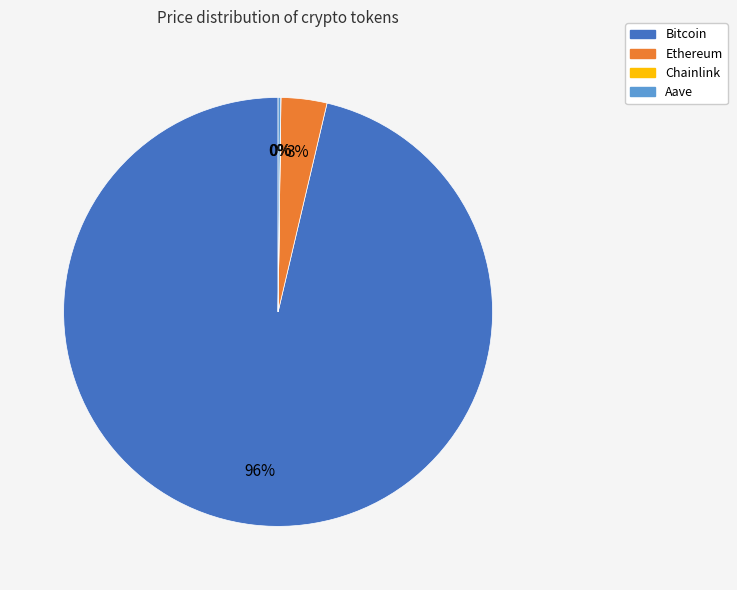

Does Bitcoin account for over 50% of the chart?

Yes